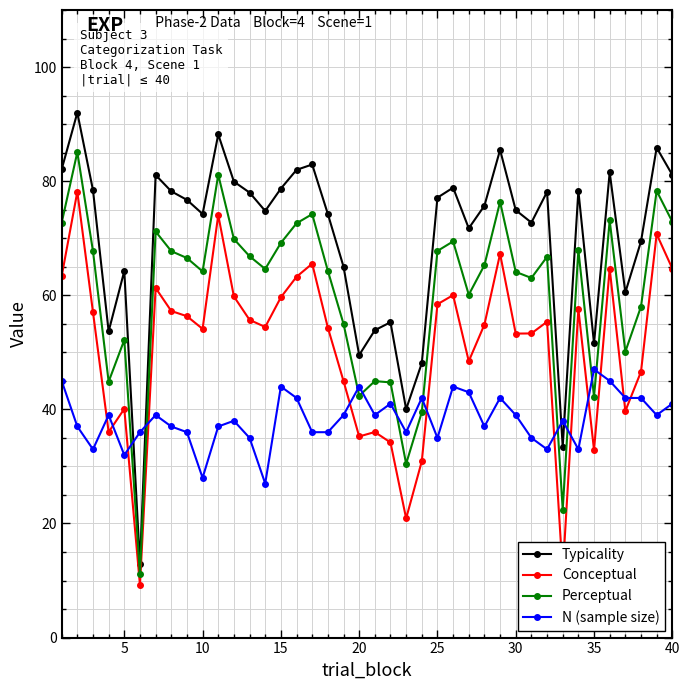

What is the value of the Conceptual point at the 10th from the left?

54.1